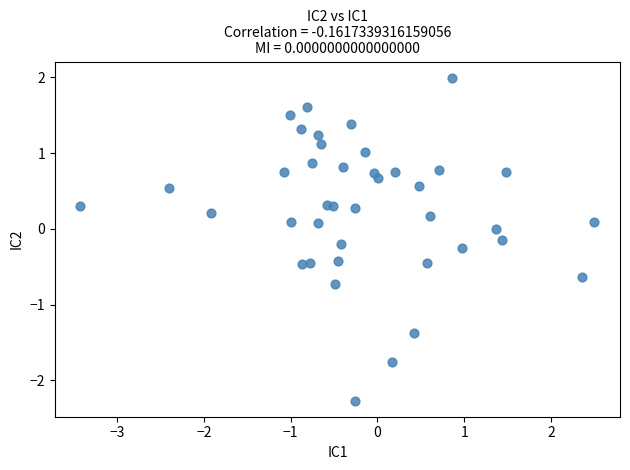

What is the range of Y values (max minus min)?

4.3